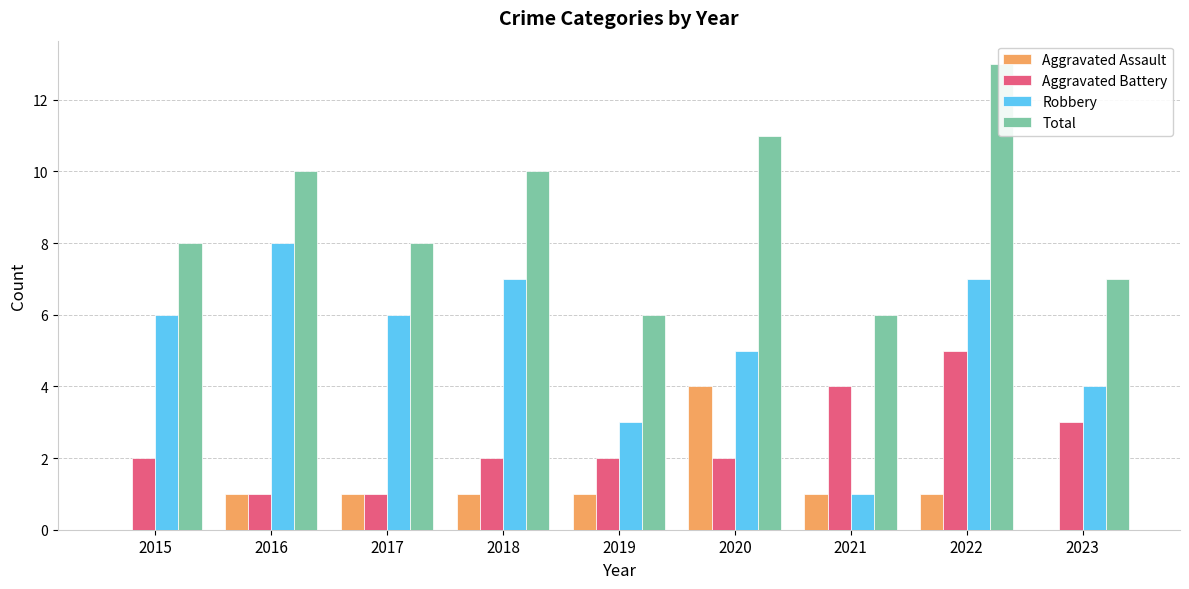

Rank the series by their average value, from lowest to highest.

Aggravated Assault, Aggravated Battery, Robbery, Total